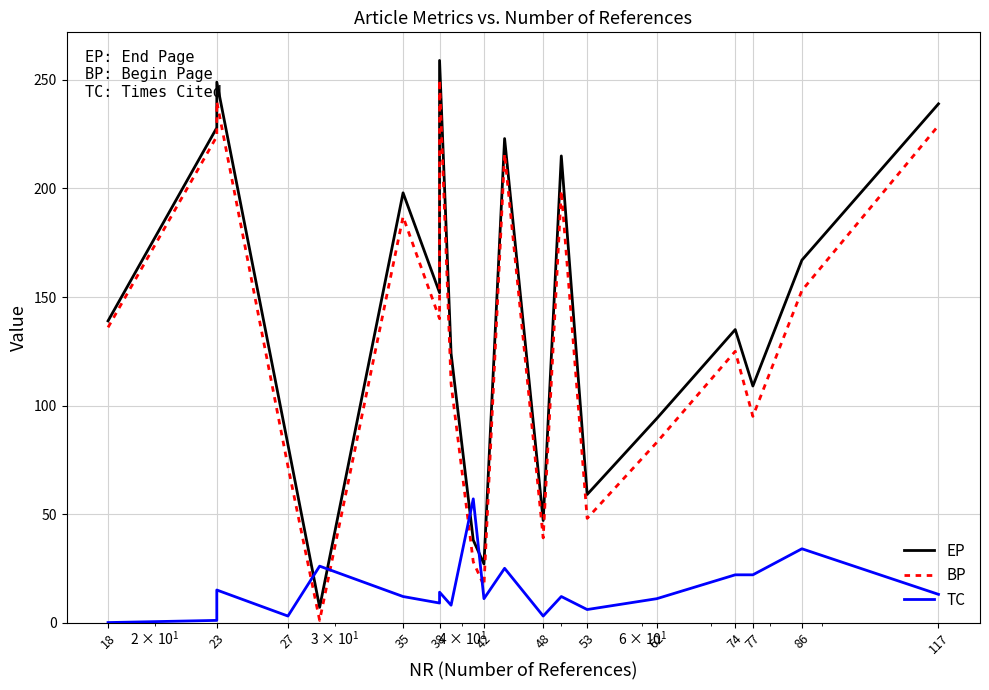

True or false: BP and EP intersect in this chart.

False